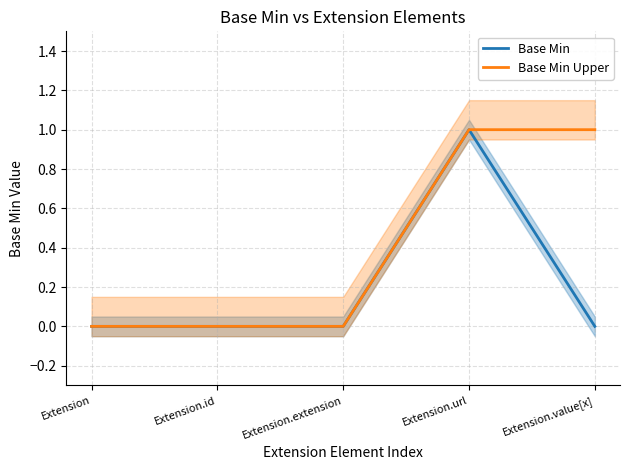

How many values in the Base Min Upper series exceed 0?

2